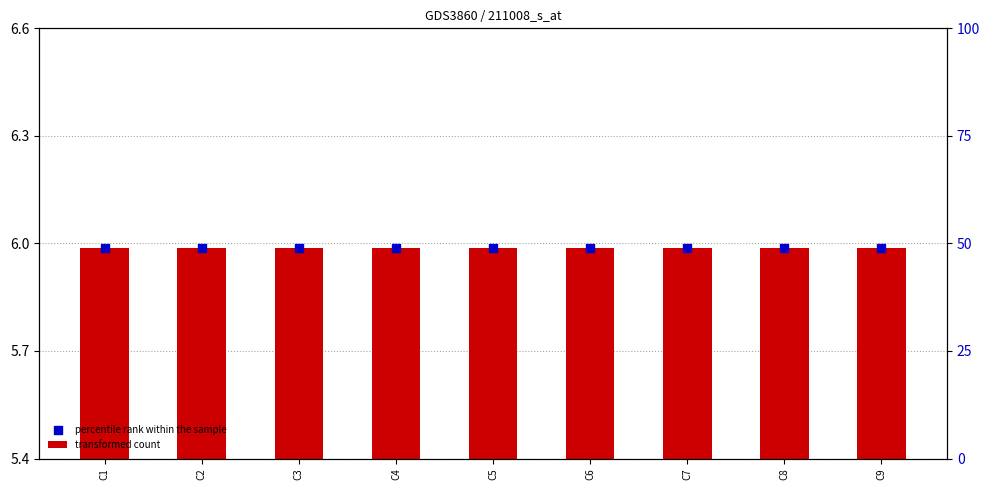

At which category is the sum across all series the highest?

C1